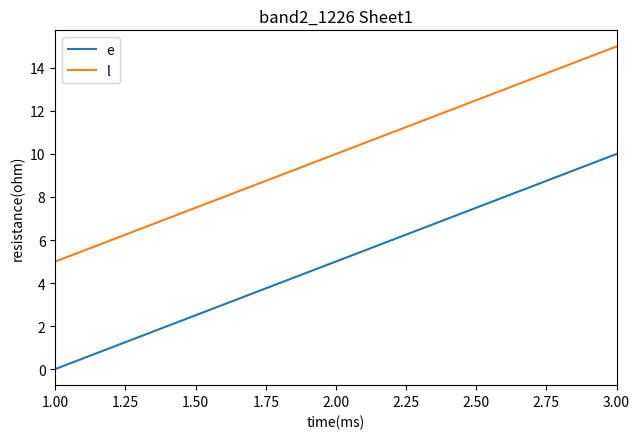

How many categories are shown in the chart?

3